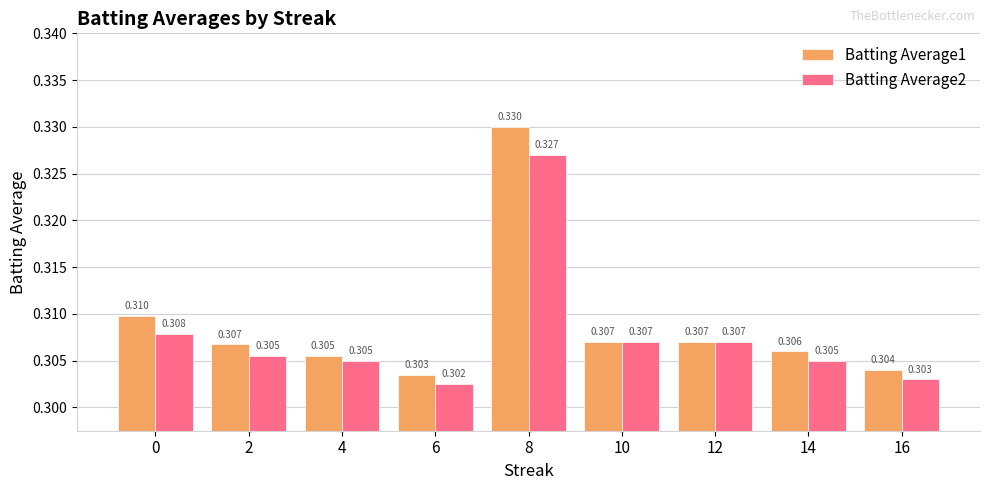

Rank the series by their average value, from lowest to highest.

Batting Average2, Batting Average1